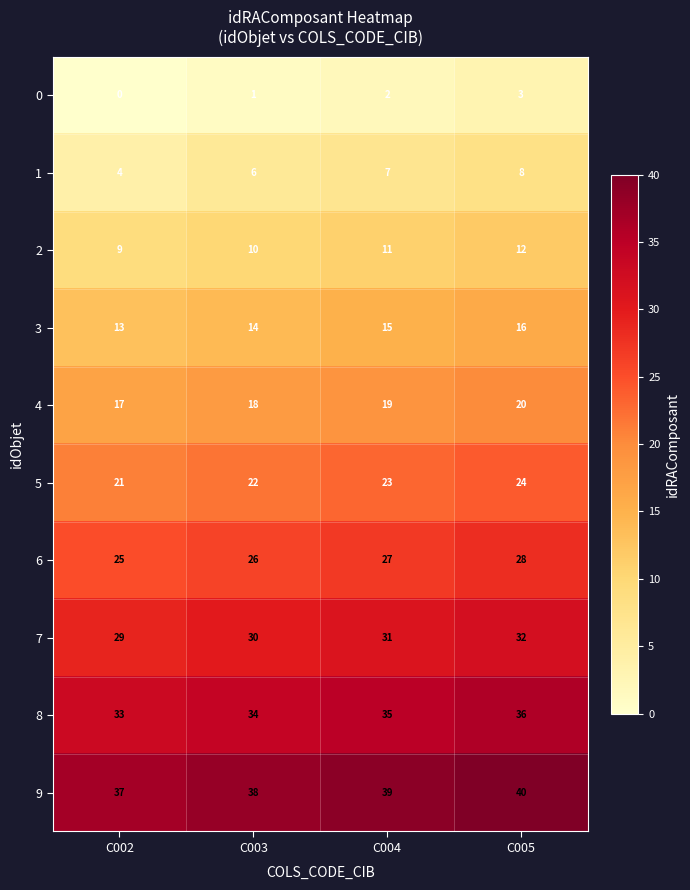

The 8 series shows 19 at C005. True or false?

False